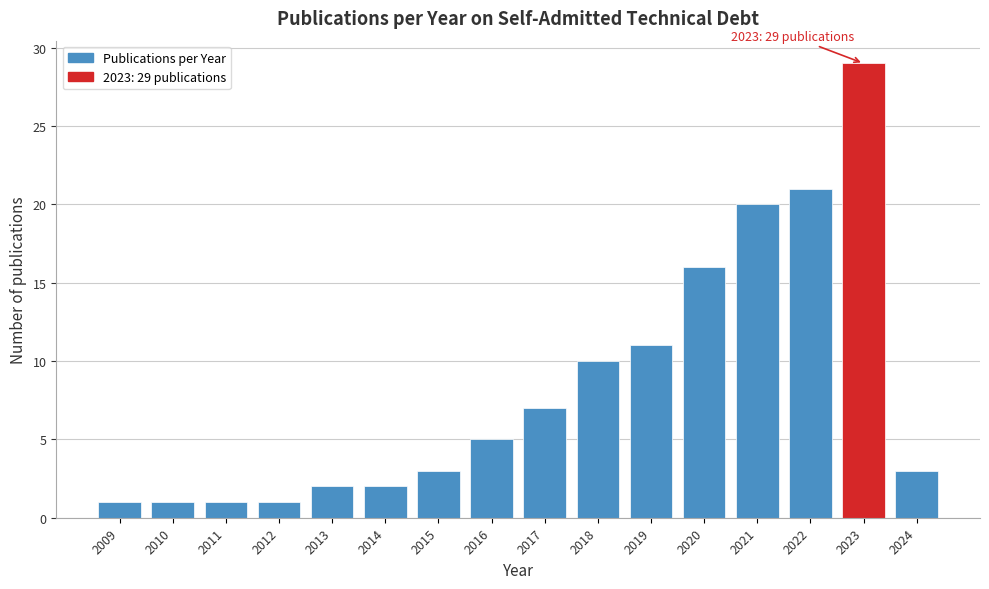

Reading left to right, list all the values displayed in this chart.

1	1	1	1	2	2	3	5	7	10	11	16	20	21	29	3